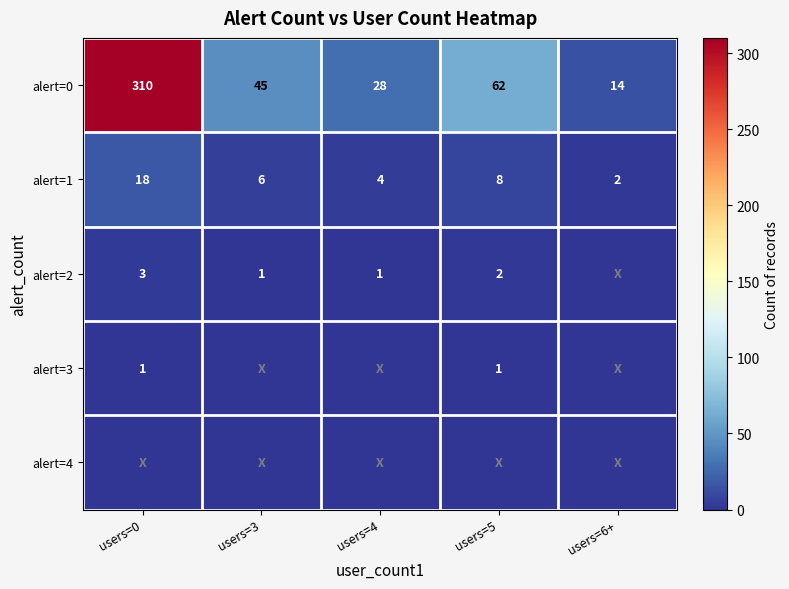

What is the average value of the alert=0 series?

92